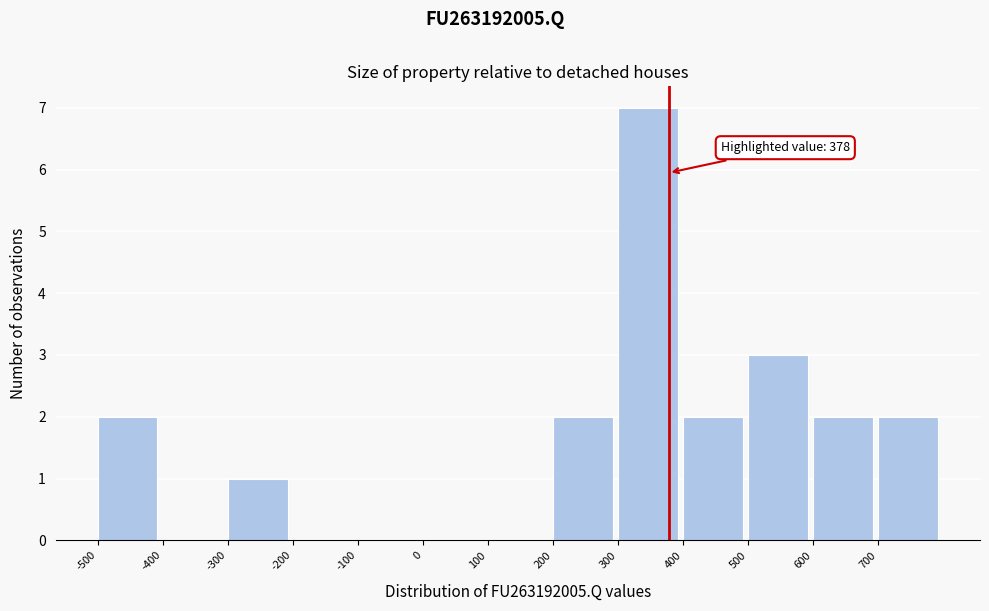

Over which range of the x-axis is the bar tallest?

300 to 400